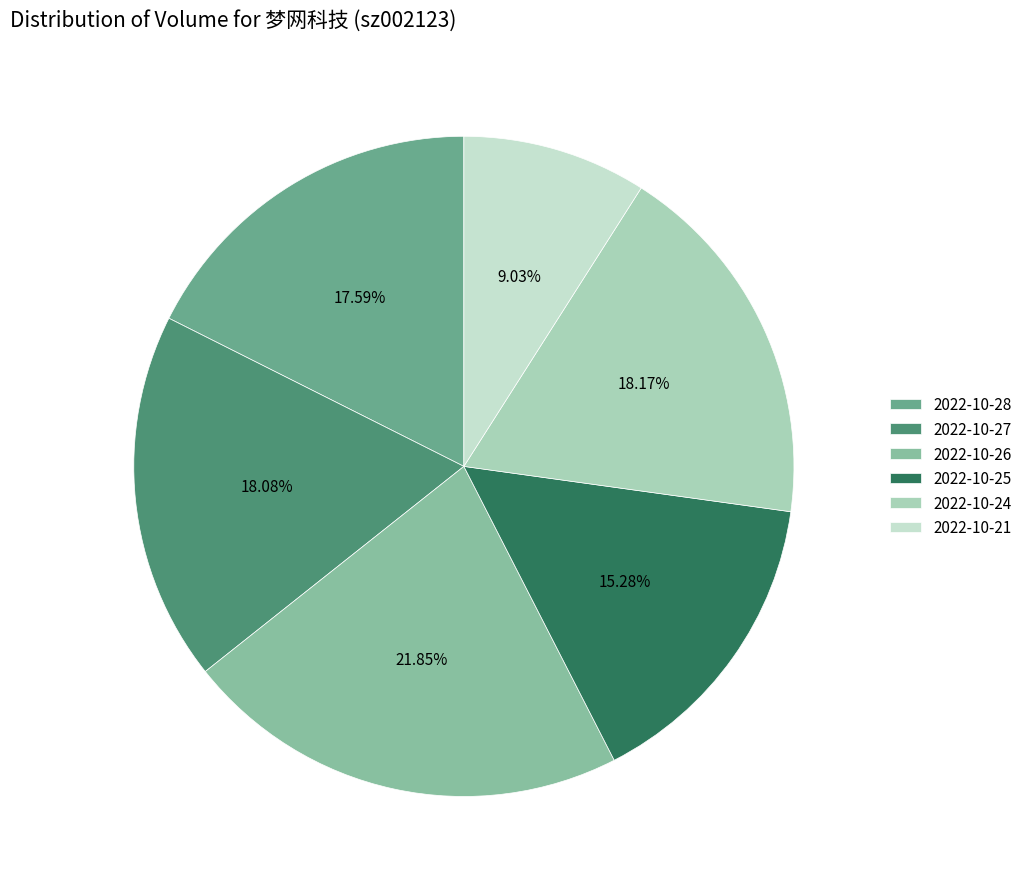

Combined, do 2022-10-27 and 2022-10-21 account for over 50%?

No